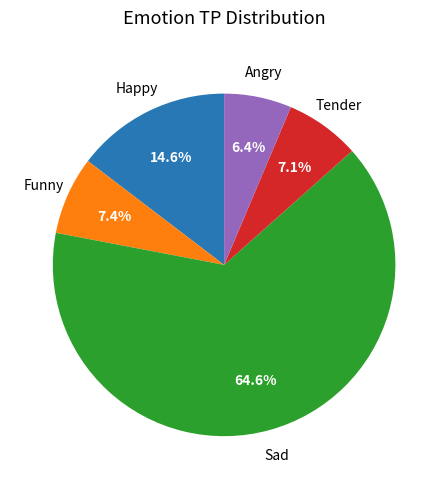

To the nearest percent, what percentage of the pie is Angry?

6%